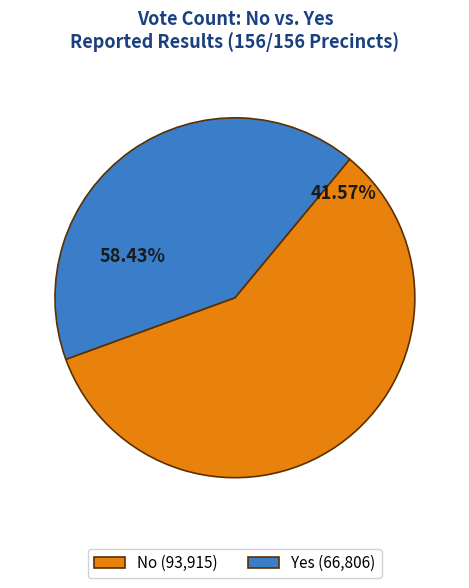

What percentage do no and yes together represent?

100.0%